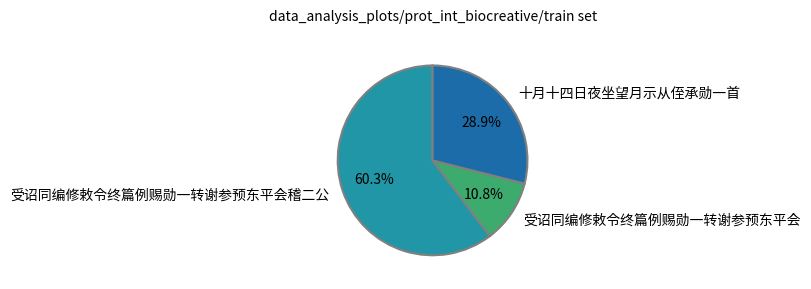

How many slices are in this pie chart?

3